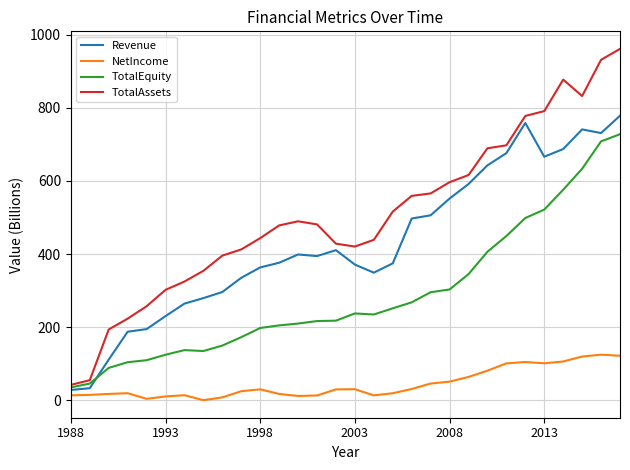

List the series in order of their overall mean, highest first.

TotalAssets, Revenue, TotalEquity, NetIncome